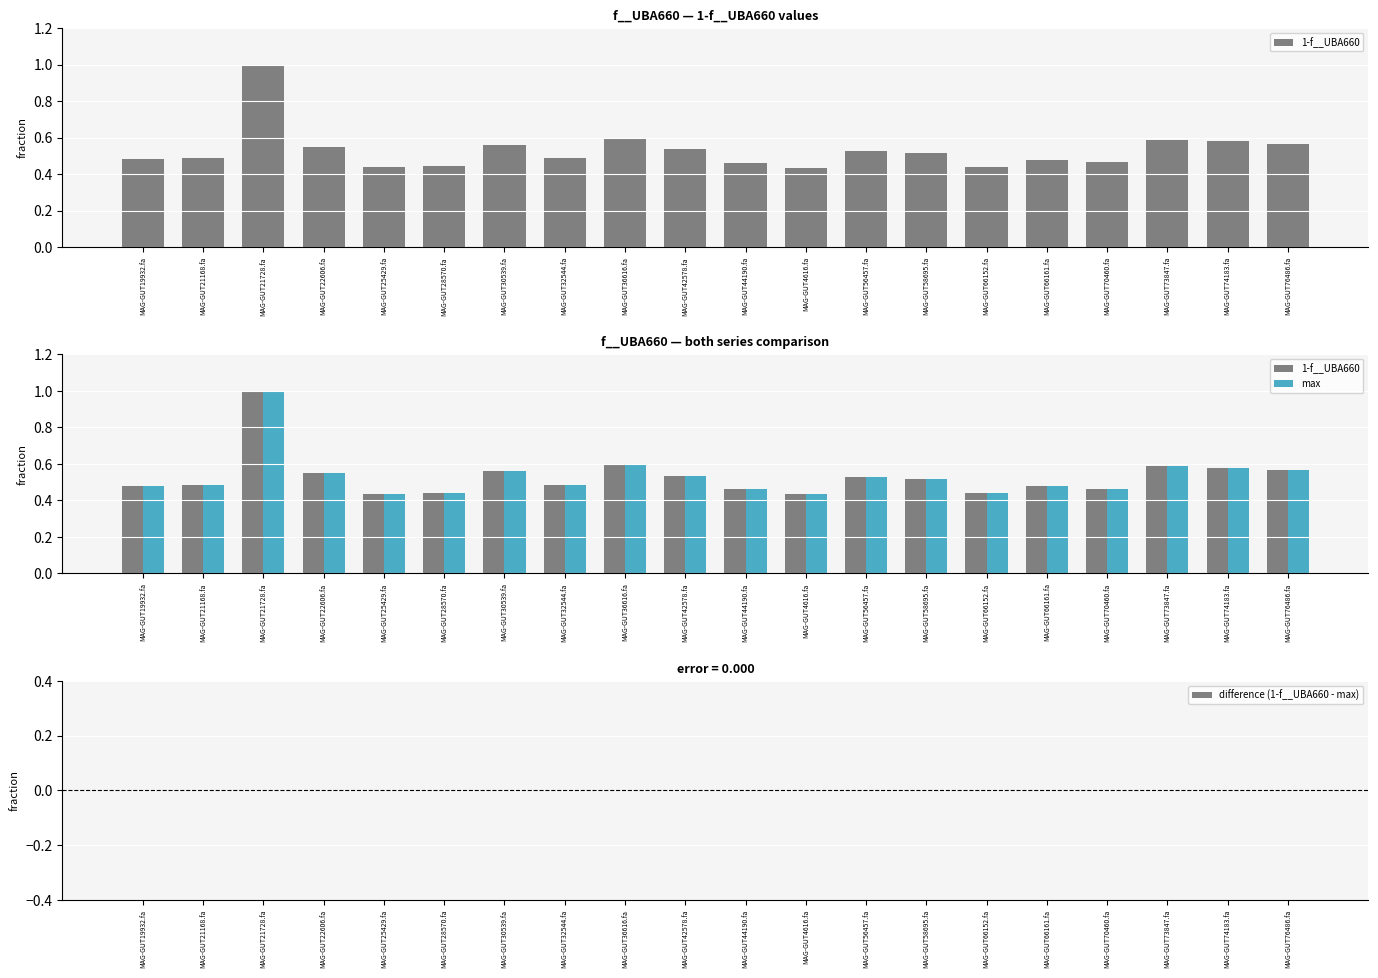

What is the label of the 20th bar from the right?

MAG-GUT19932.fa